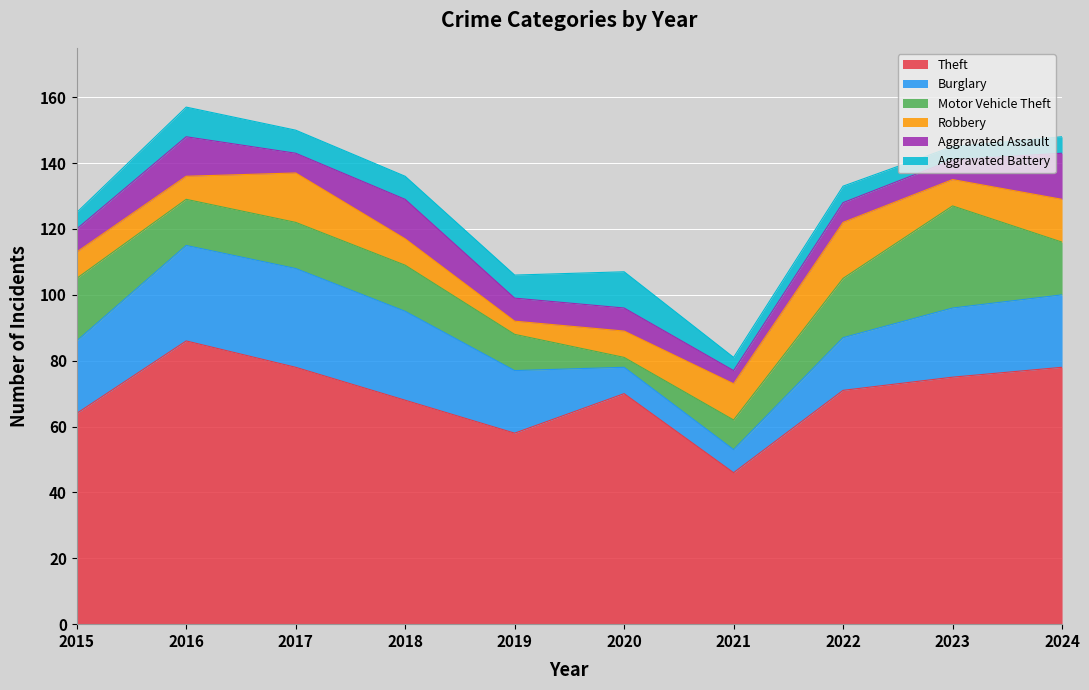

Reading left to right, transcribe all the data shown in this chart.

Theft: 2015=64	2016=86	2017=78	2018=68	2019=58	2020=70	2021=46	2022=71	2023=75	2024=78
Burglary: 2015=22	2016=29	2017=30	2018=27	2019=19	2020=8	2021=7	2022=16	2023=21	2024=22
Motor Vehicle Theft: 2015=19	2016=14	2017=14	2018=14	2019=11	2020=3	2021=9	2022=18	2023=31	2024=16
Robbery: 2015=8	2016=7	2017=15	2018=8	2019=4	2020=8	2021=11	2022=17	2023=8	2024=13
Aggravated Assault: 2015=7	2016=12	2017=6	2018=12	2019=7	2020=7	2021=4	2022=6	2023=6	2024=14
Aggravated Battery: 2015=5	2016=9	2017=7	2018=7	2019=7	2020=11	2021=4	2022=5	2023=4	2024=5